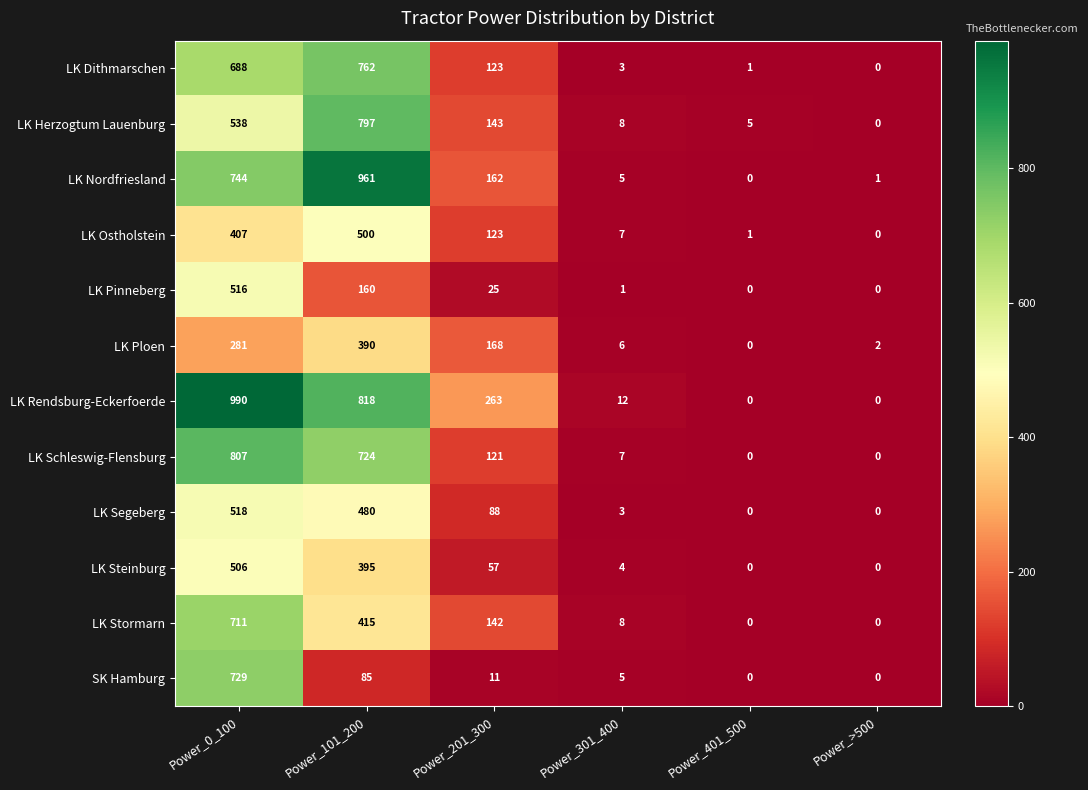

Which category has the highest value in the LK Dithmarschen series?

Power_101_200